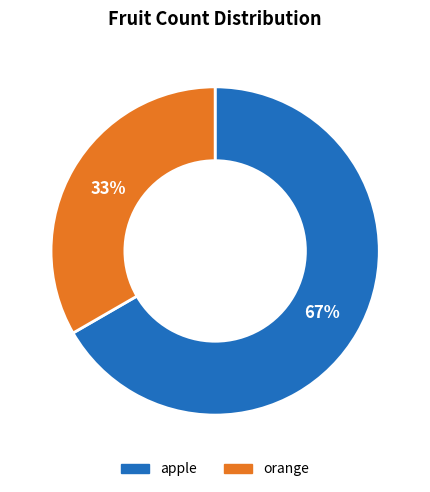

Which slice is the smallest?

orange